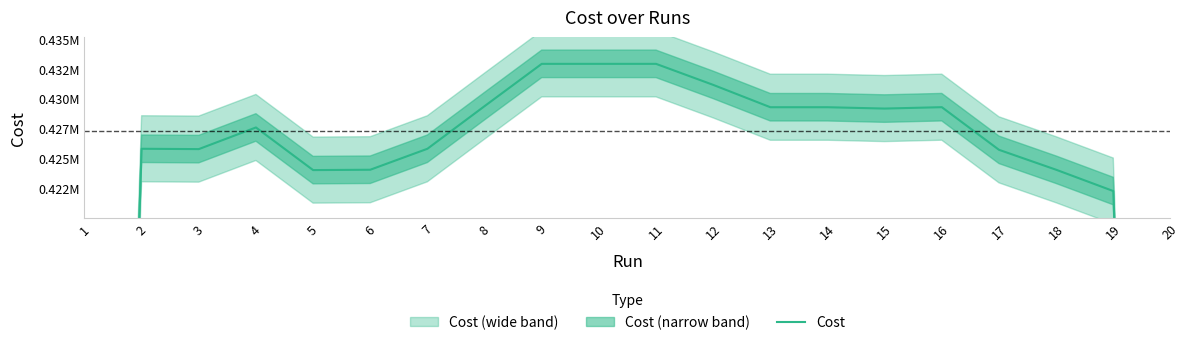

Reading right to left, list all the values displayed in this chart.

20=281559.3	19=422310.0	18=424090.0	17=425755.0	16=429316.3	15=429201.3	14=429312.7	13=429312.7	12=431180.0	11=432936.0	10=432936.0	9=432936.0	8=429403.7	7=425842.3	6=424090.0	5=424061.0	4=427622.3	3=425813.3	2=425842.3	1=281530.3